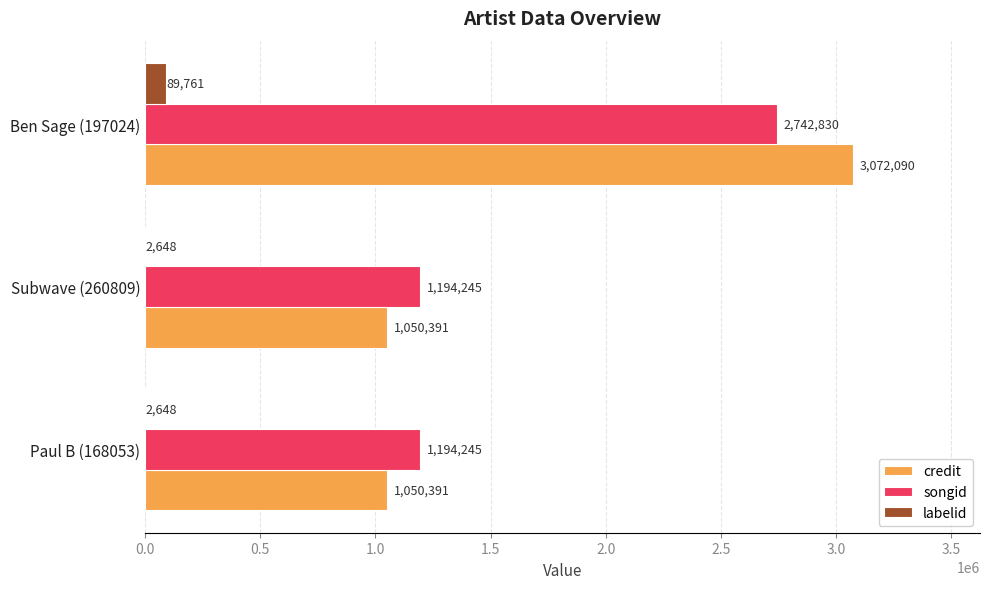

Which series has the largest total across all categories?

credit